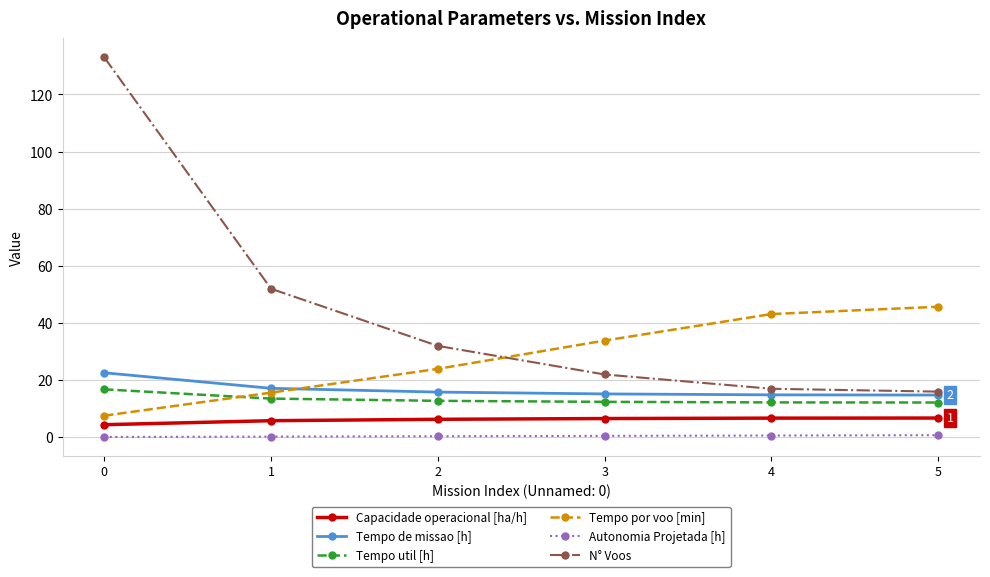

What is the lowest value of the Tempo util [h] series?

12.2